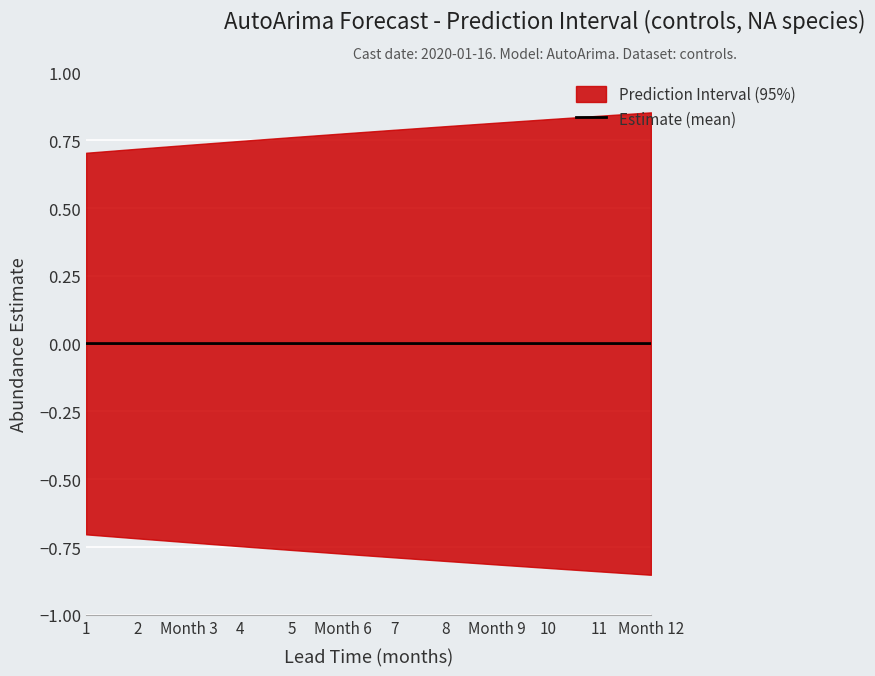

Which category has the lowest value across all series?

Month 12